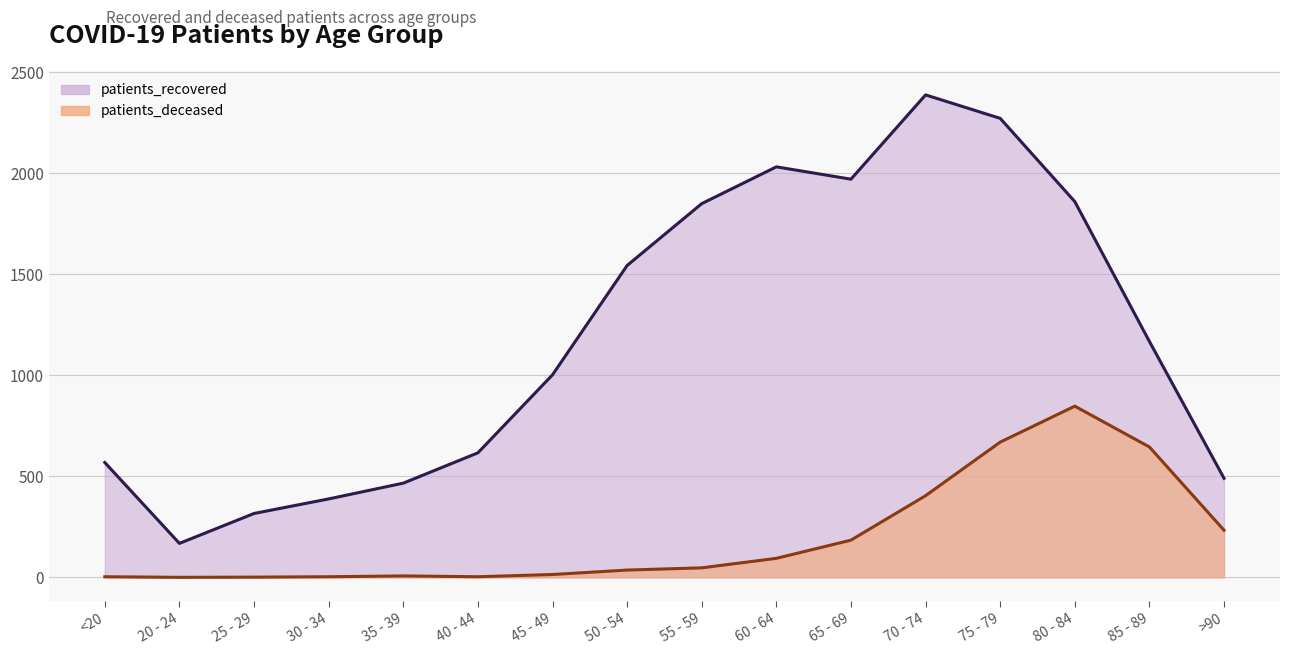

Which series has the largest range (max minus min)?

patients_recovered